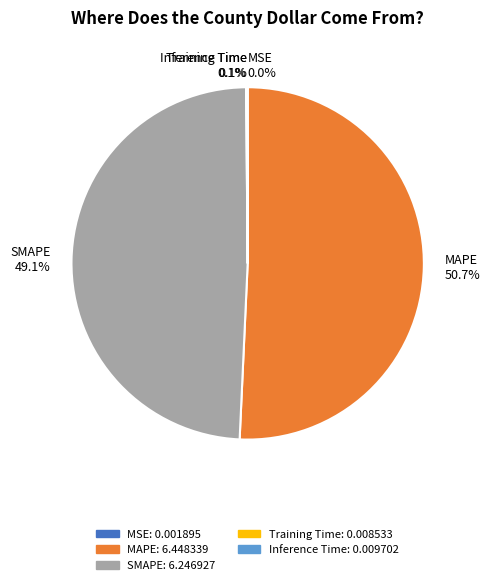

What portion of the pie excludes MAPE?

49.3%